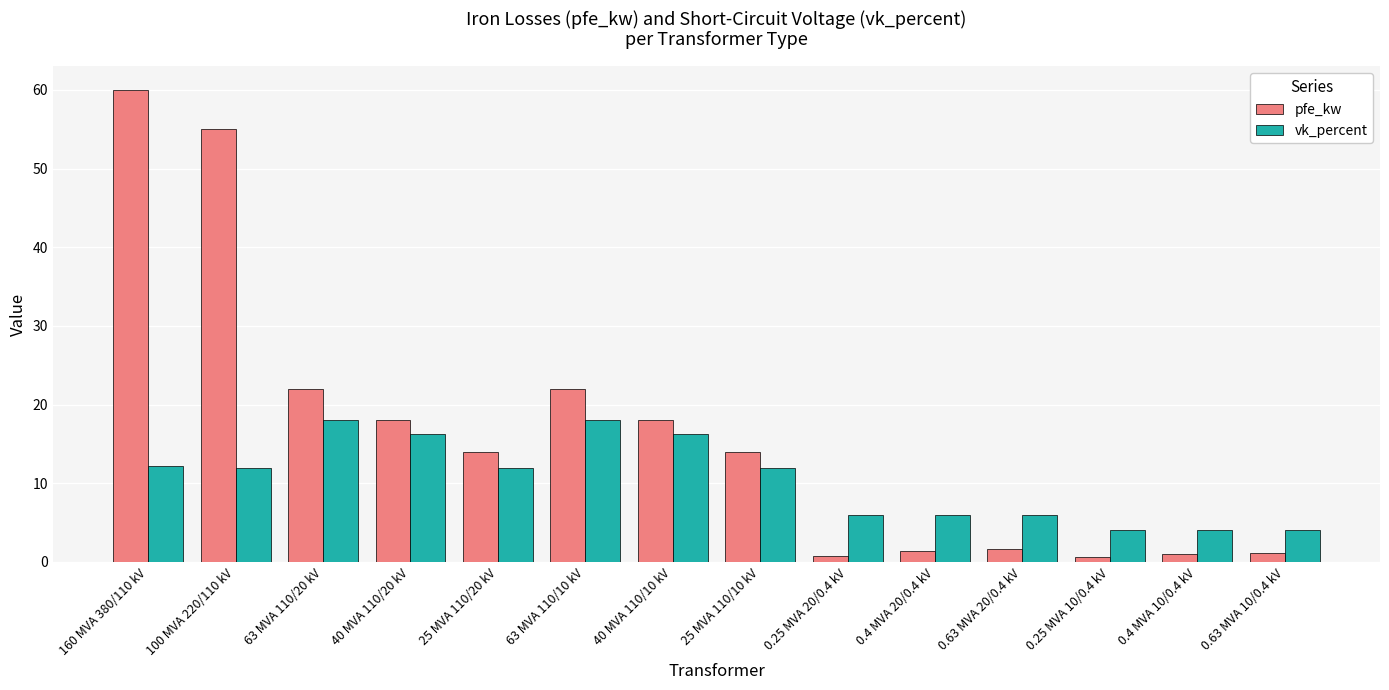

What is the sum of all vk_percent values?

146.6